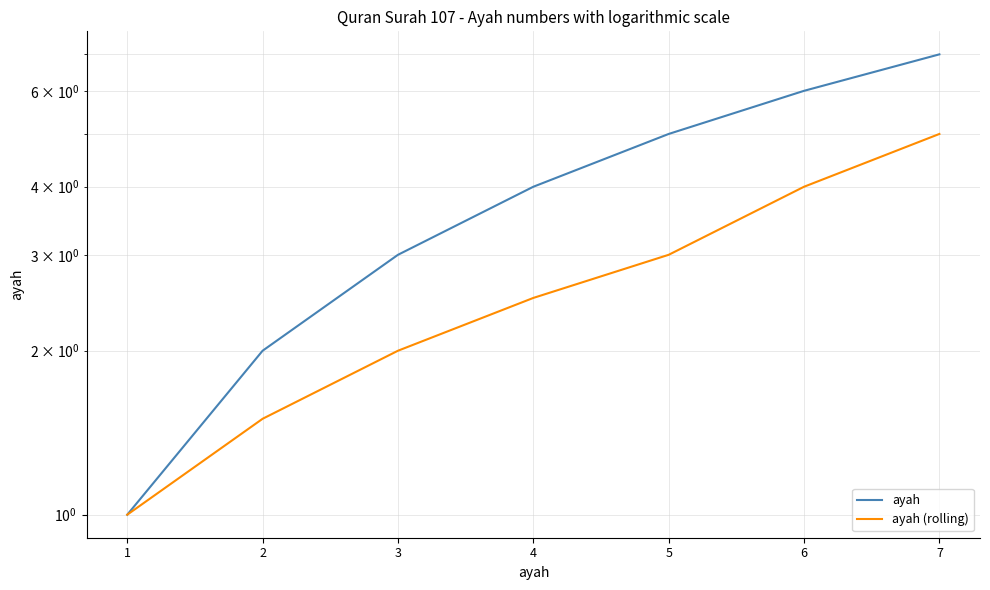

Which category has the highest value across all series?

7